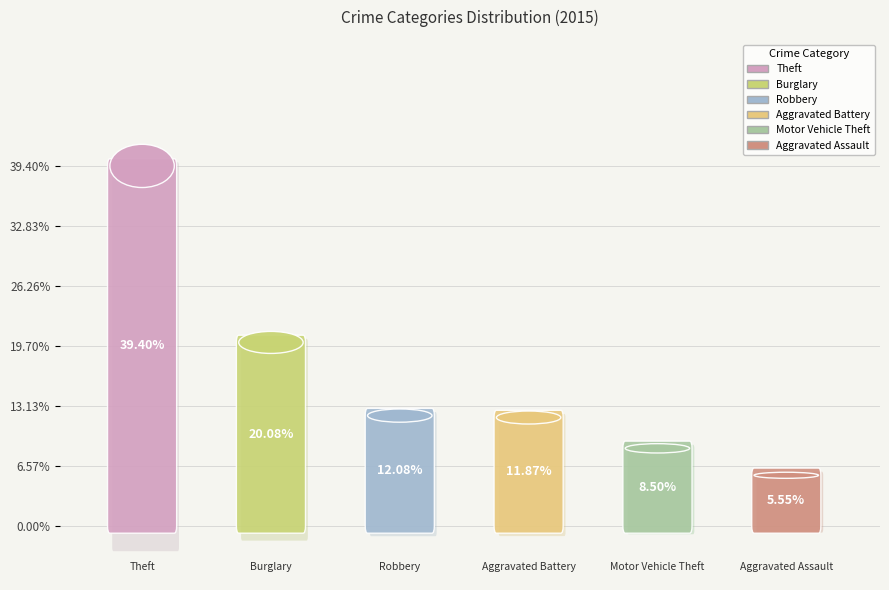

To the nearest percent, what percentage of the pie is Aggravated Battery?

12%